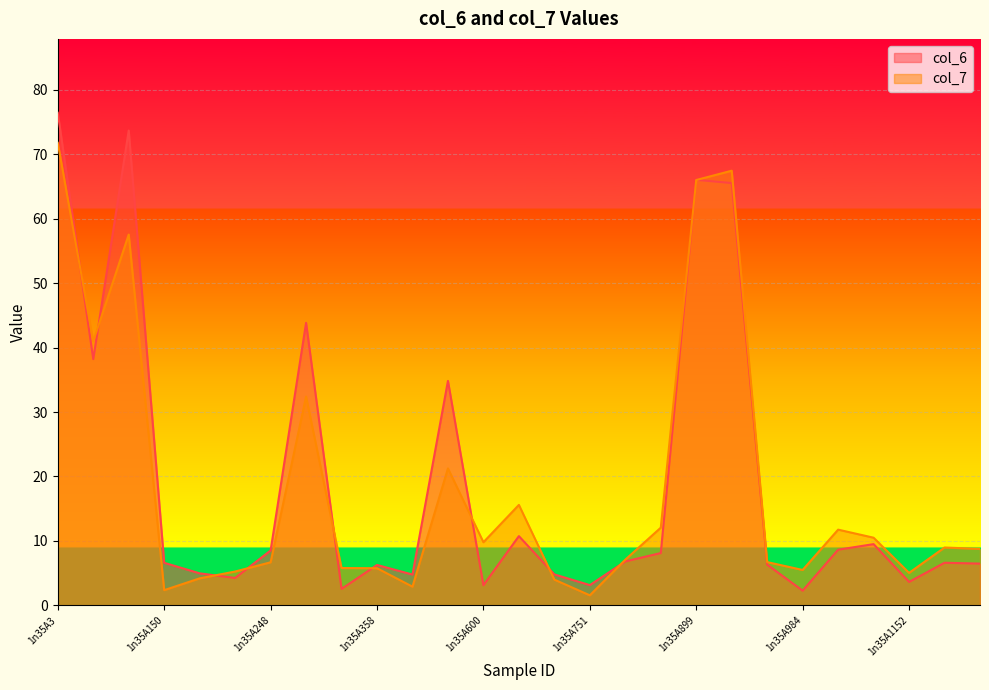

Which series has the largest total across all categories?

col_6